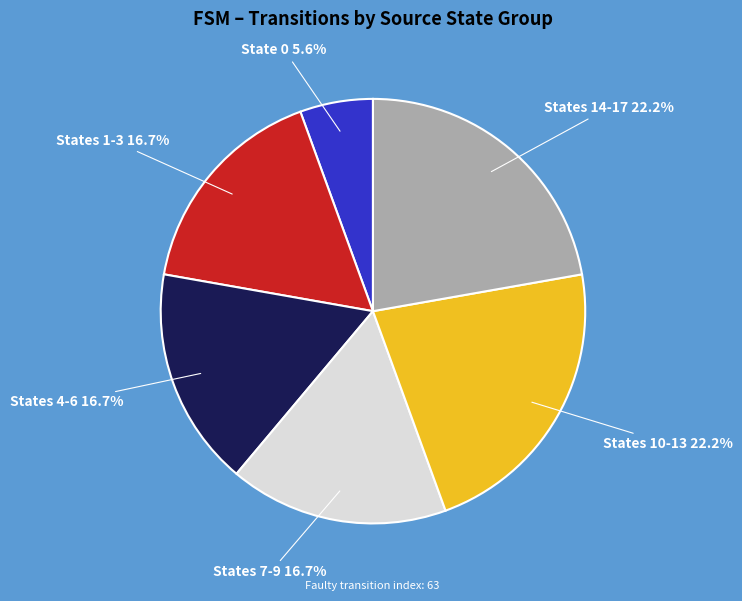

Is there any slice that represents more than half of the pie?

No